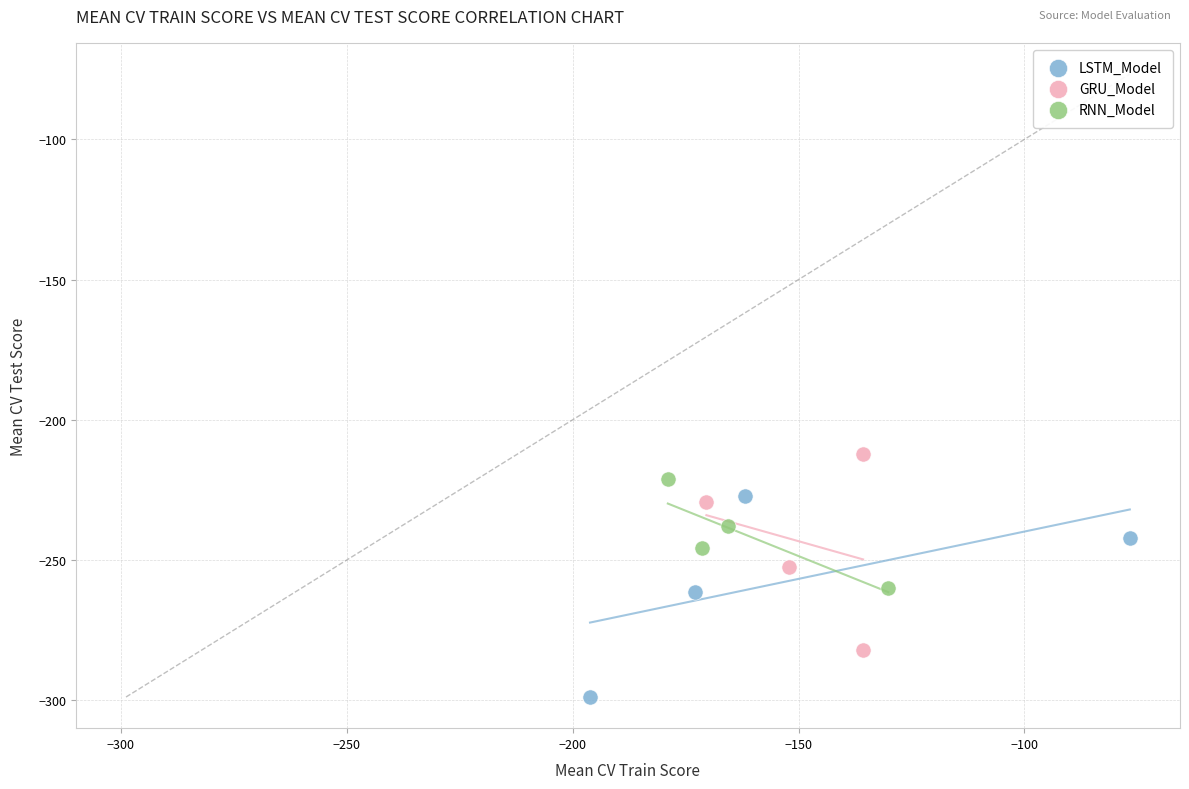

Which series contains the lowest Y value?

LSTM_Model